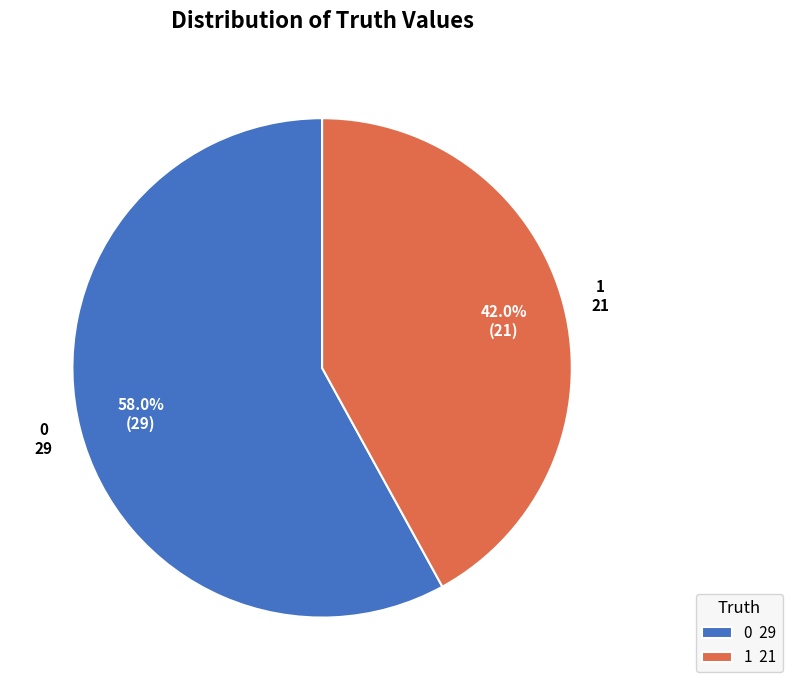

Rank the categories by value from highest to lowest.

0, 1